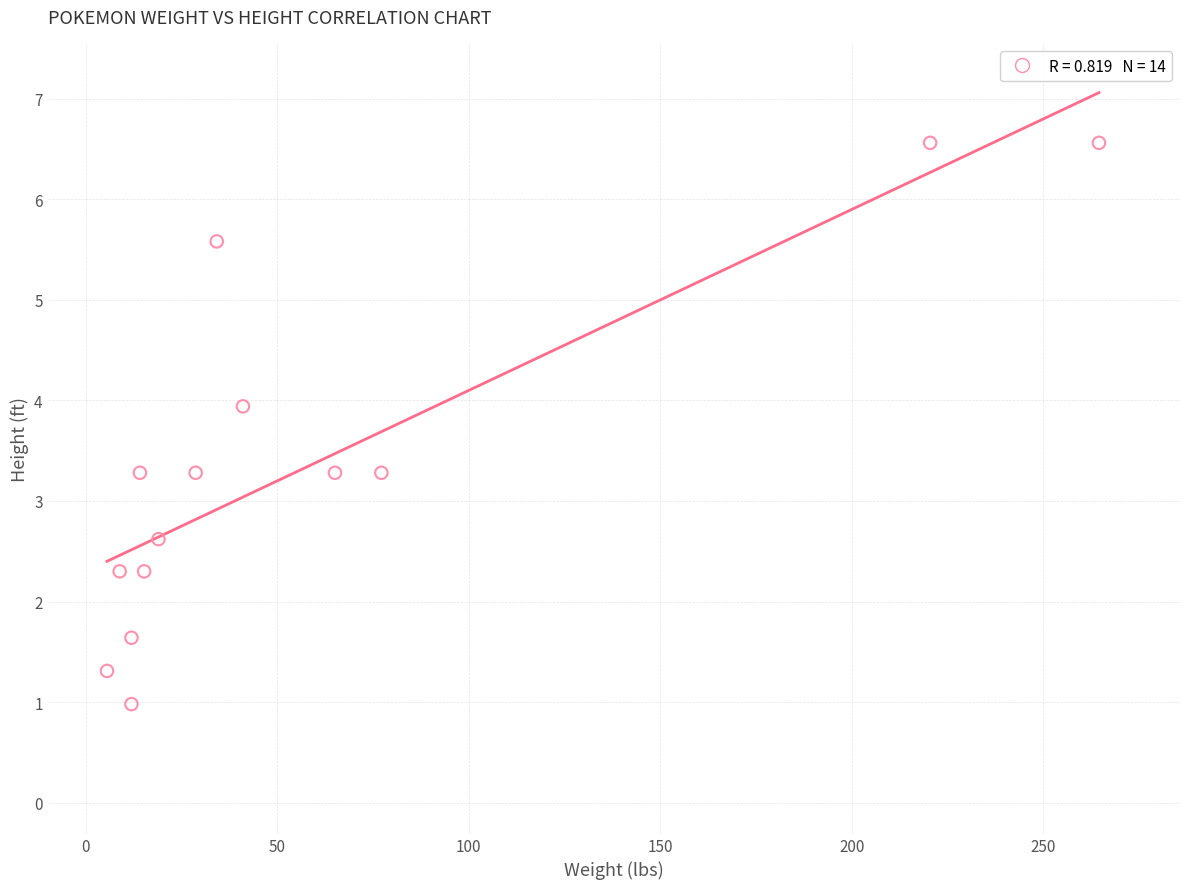

What is the range of X values (max minus min)?

259.0